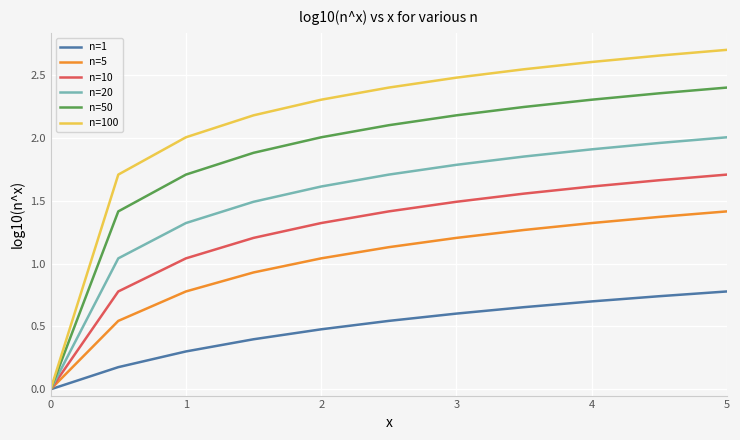

Which series has the largest range (max minus min)?

n=100